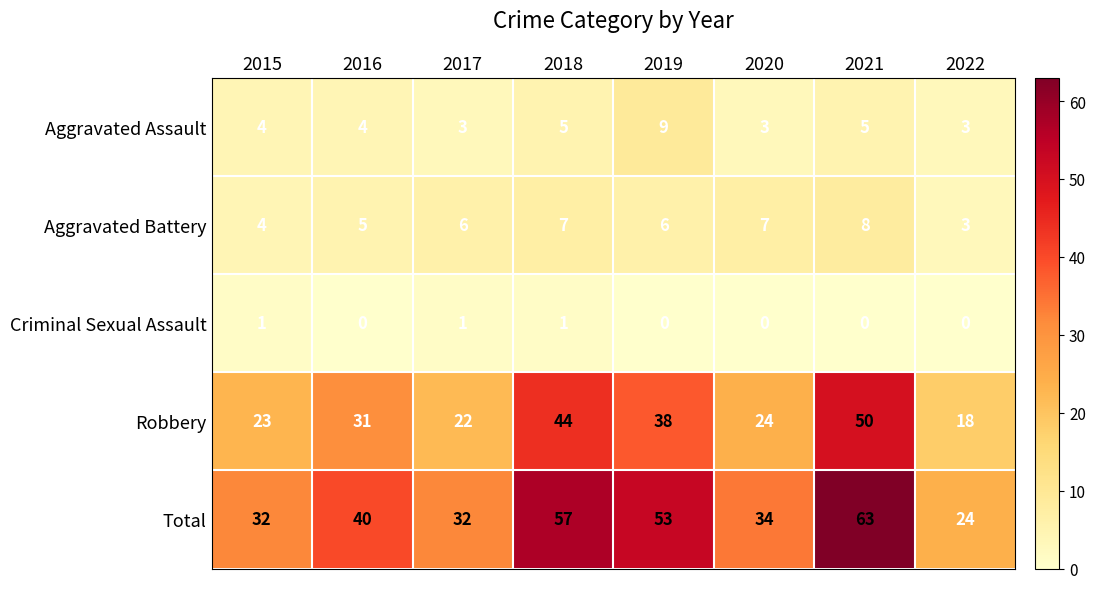

What is the total value across all series at 2019?

106